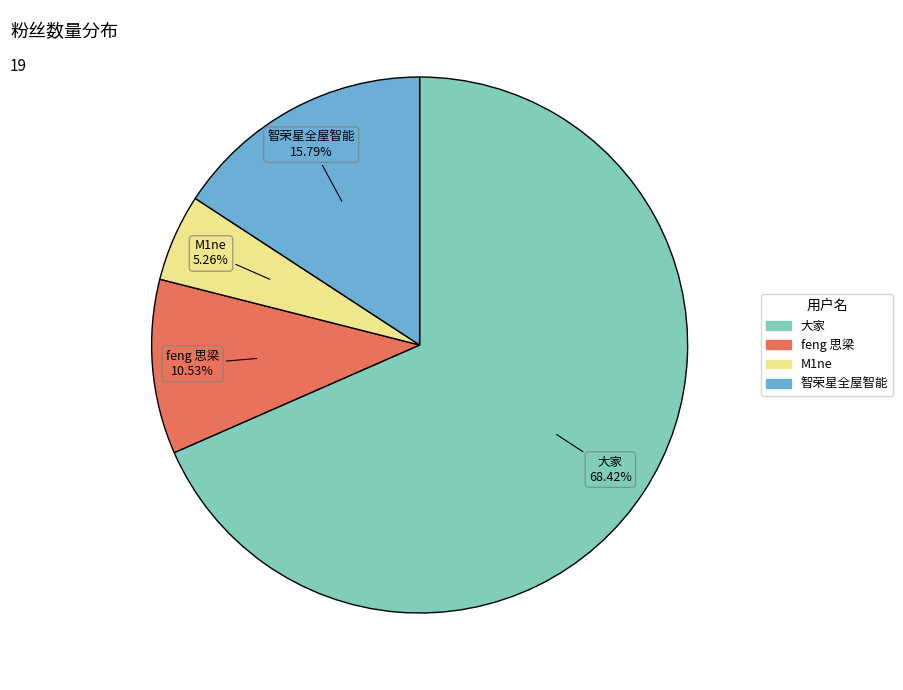

How many slices are in this pie chart?

4